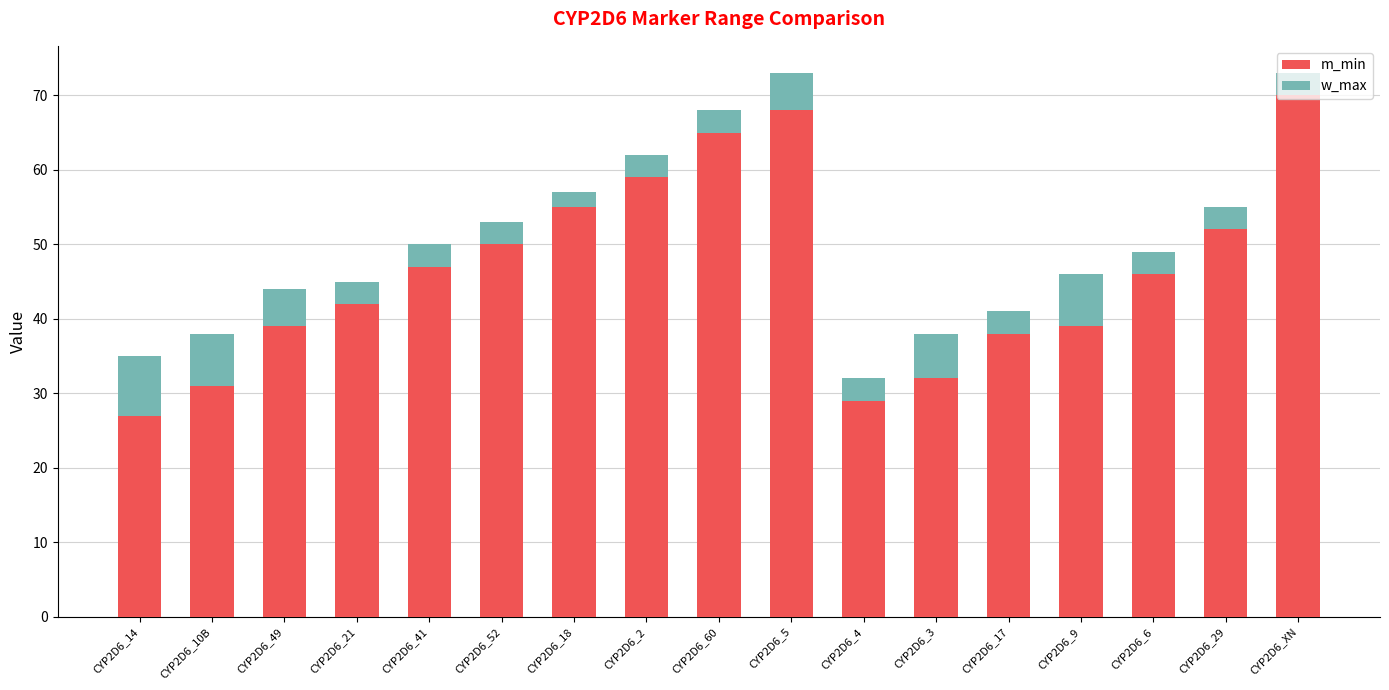

What is the total value across all series at CYP2D6_21?

45